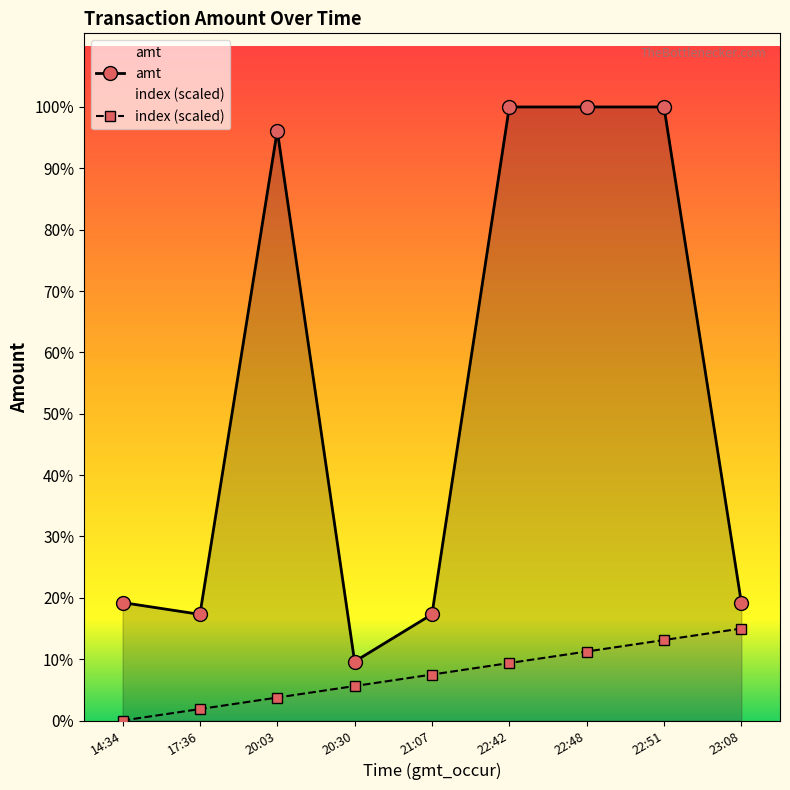

Reading left to right, what are all the values shown in this chart?

amt: 1000.0	900.0	5000.0	500.0	900.0	5200.0	5200.0	5200.0	999.0
index: 0.0	97.5	195.0	292.5	390.0	487.5	585.0	682.5	780.0